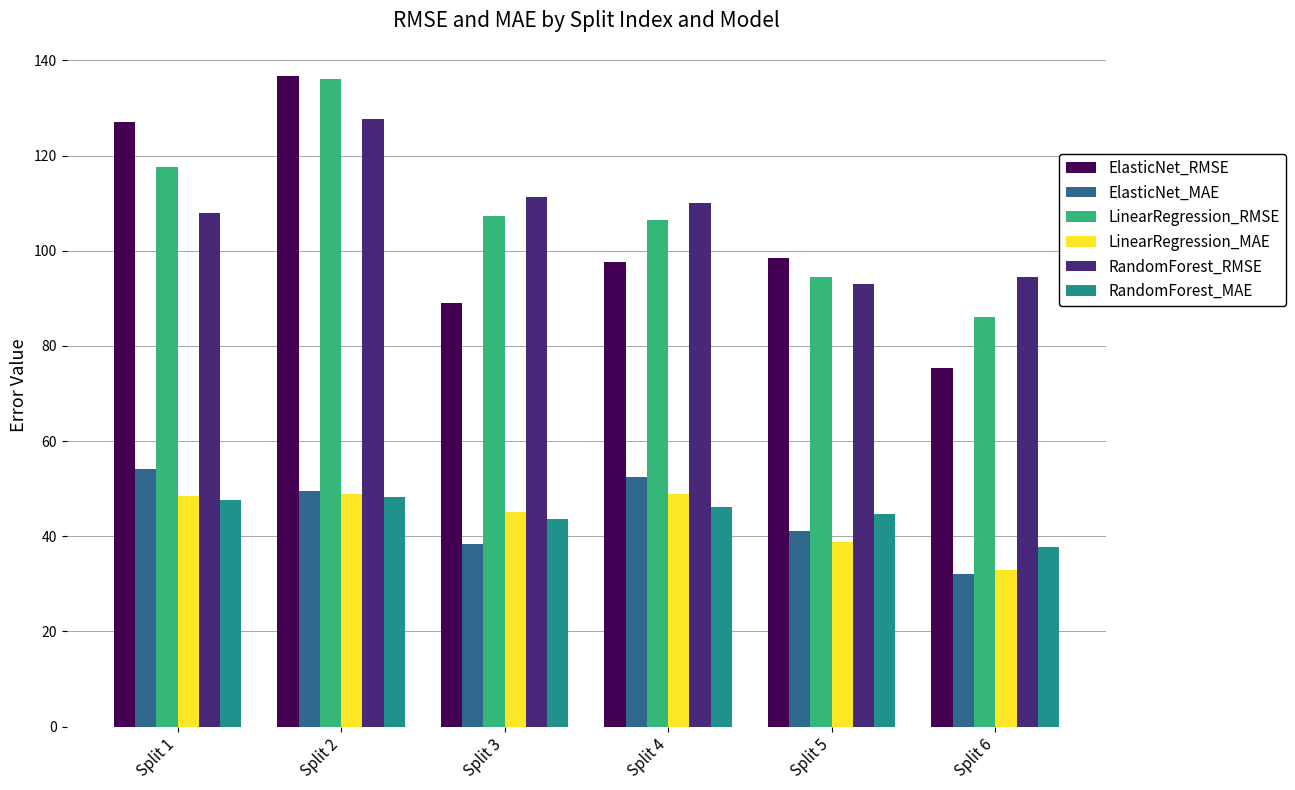

The value of RandomForest_RMSE at Split 3 is 111.4. True or false?

True